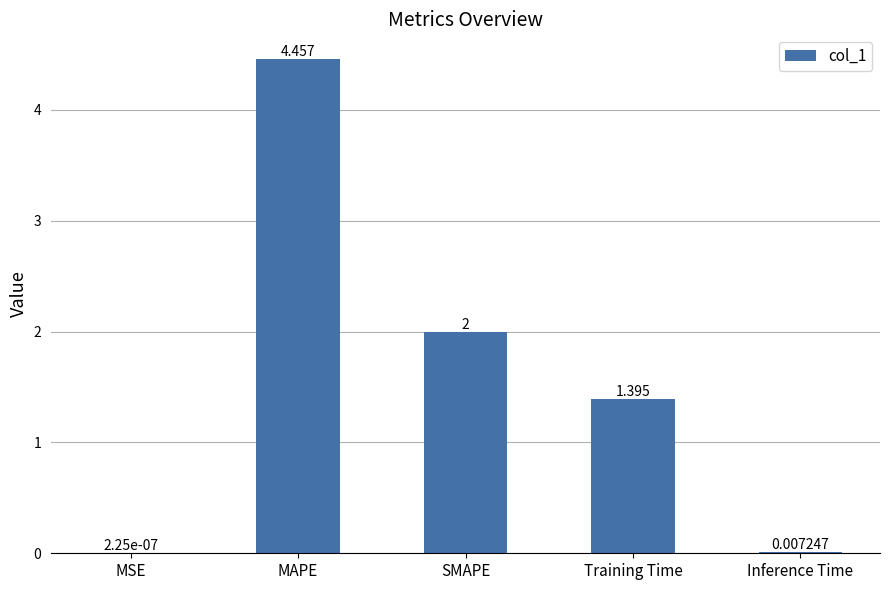

Which has a higher value, SMAPE or Inference Time?

SMAPE